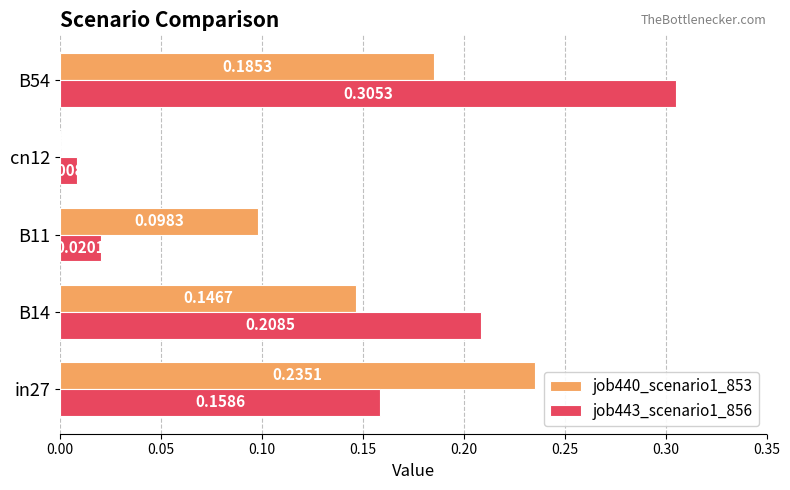

What is the sum of all job443_scenario1_856 values?

0.7